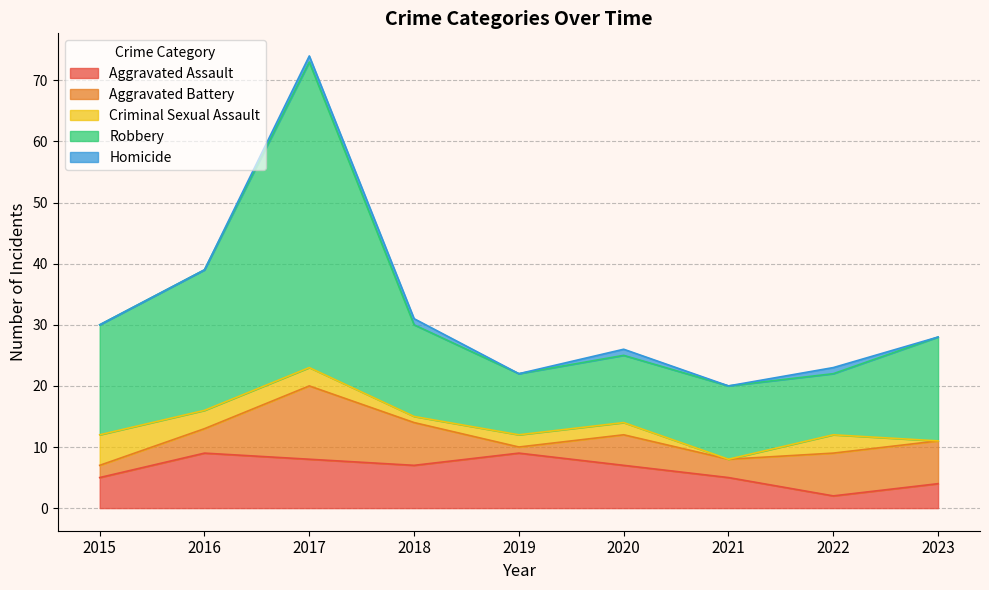

Reading right to left, list all the values displayed in this chart.

Aggravated Assault: 4	2	5	7	9	7	8	9	5
Aggravated Battery: 7	7	3	5	1	7	12	4	2
Criminal Sexual Assault: 0	3	0	2	2	1	3	3	5
Robbery: 17	10	12	11	10	15	50	23	18
Homicide: 0	1	0	1	0	1	1	0	0